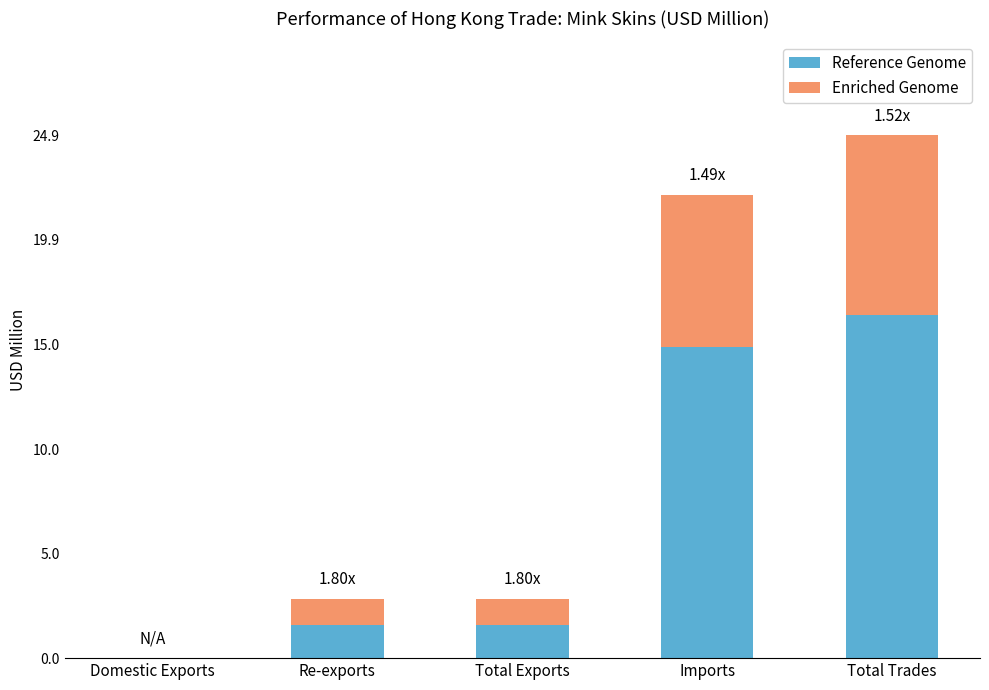

What is the total value across all series at Total Exports?

2.8